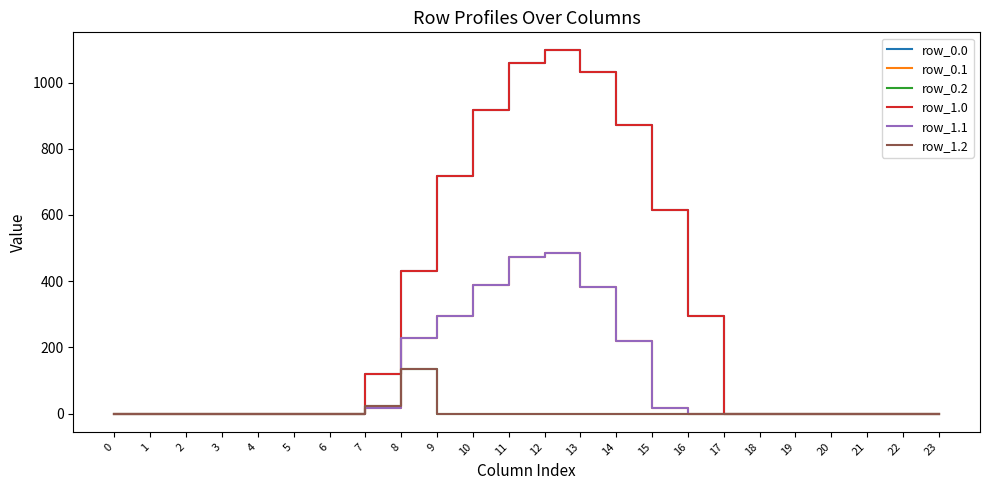

True or false: row_0.0 has a value of 477.5 at 16.

False